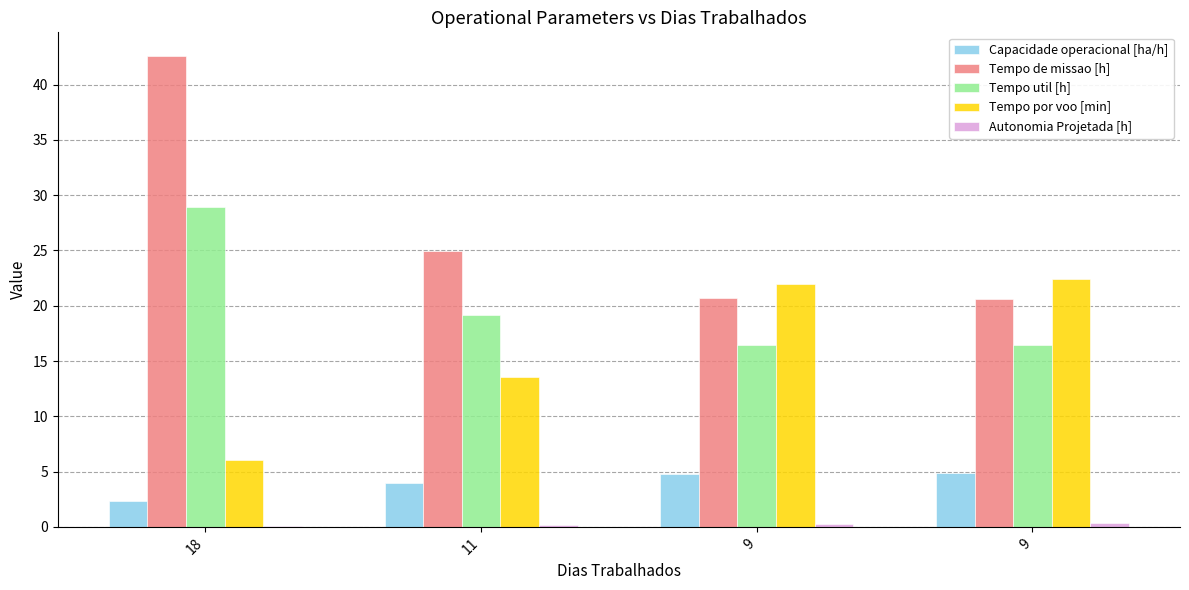

How many data points in Tempo util [h] are above 19?

2